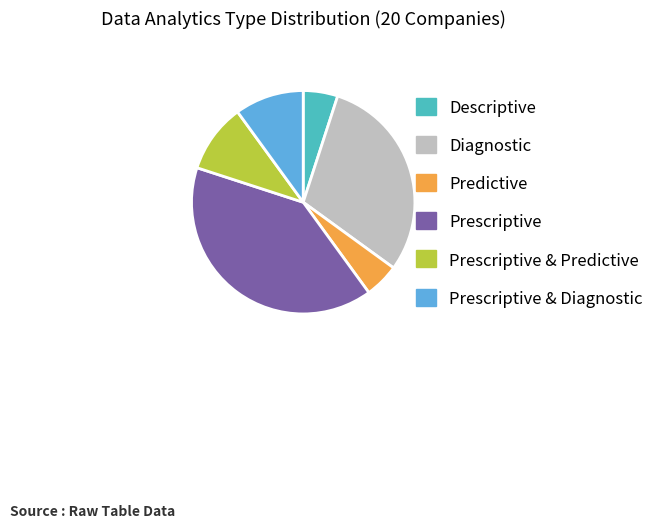

Is there any slice that represents more than half of the pie?

No